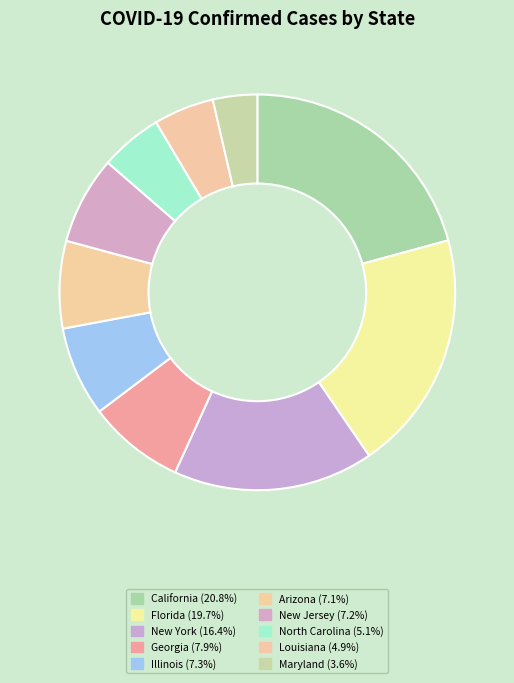

How many segments does this pie chart have?

10